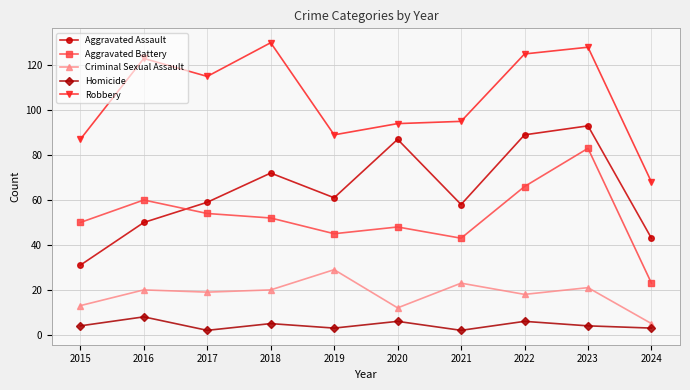

What is the average value of the Aggravated Assault series?

64